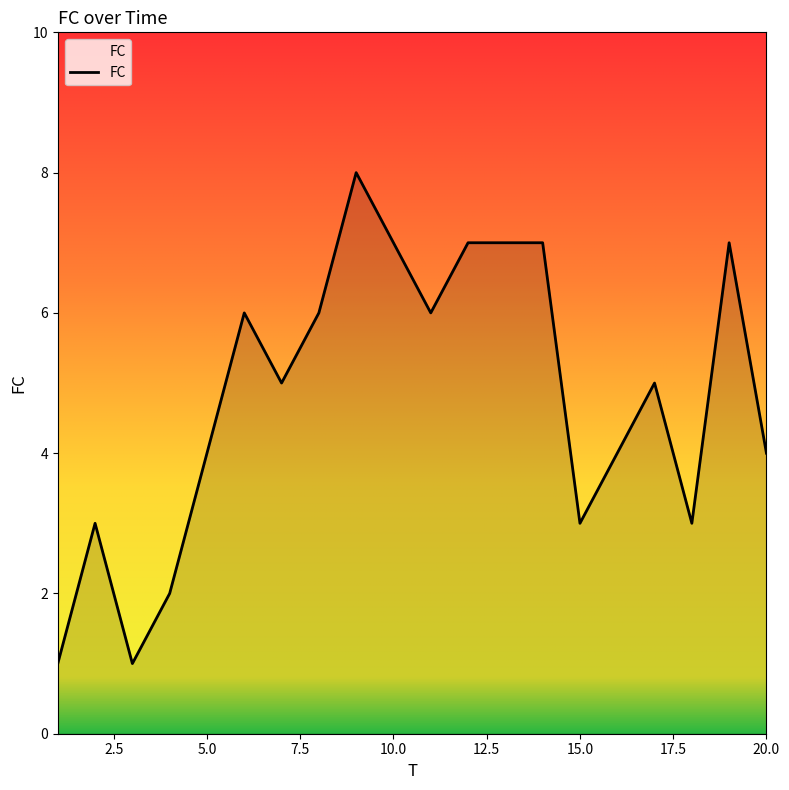

What is the smallest value displayed?

1